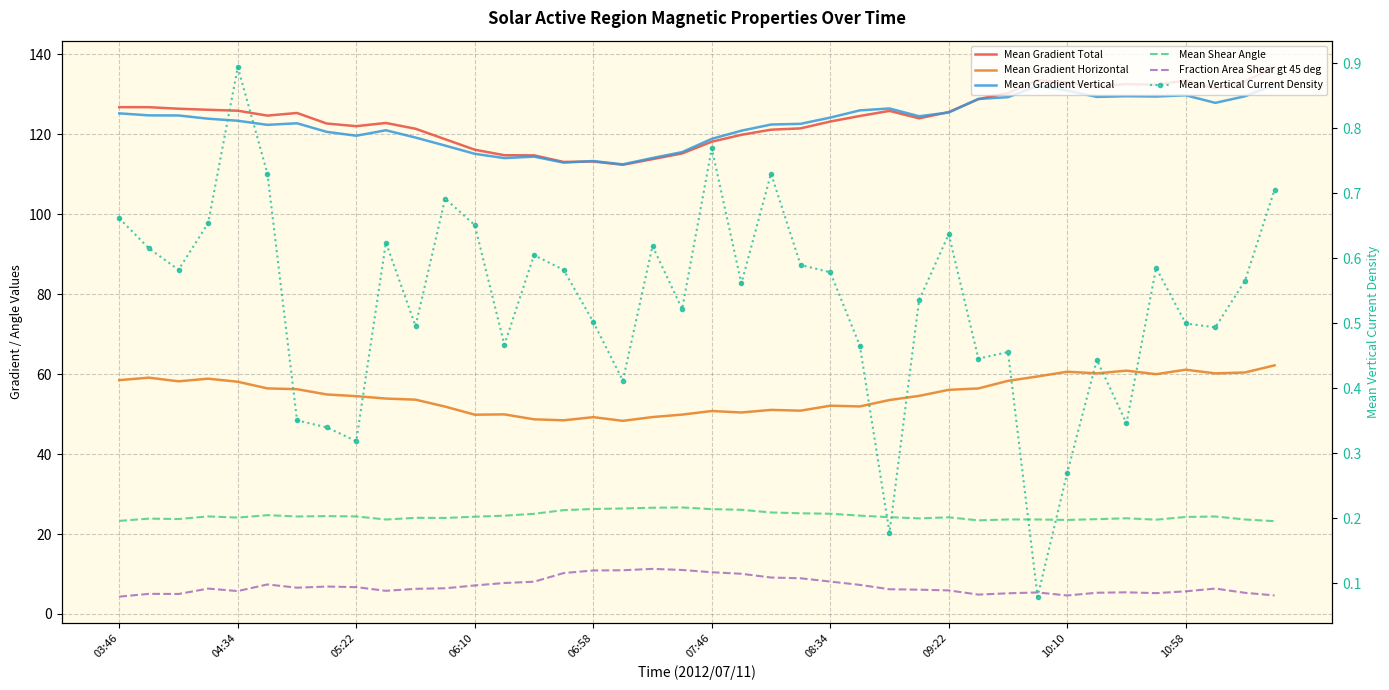

The value of Mean Gradient Horizontal at 10 is 14.5. True or false?

False